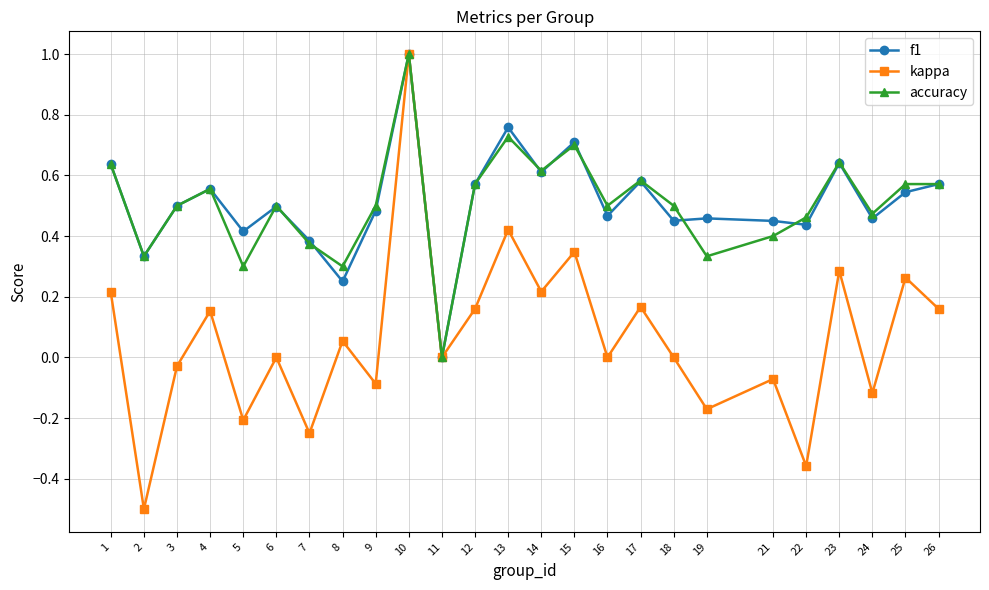

Is the value of f1 at 11 greater than the value of kappa at 2?

Yes